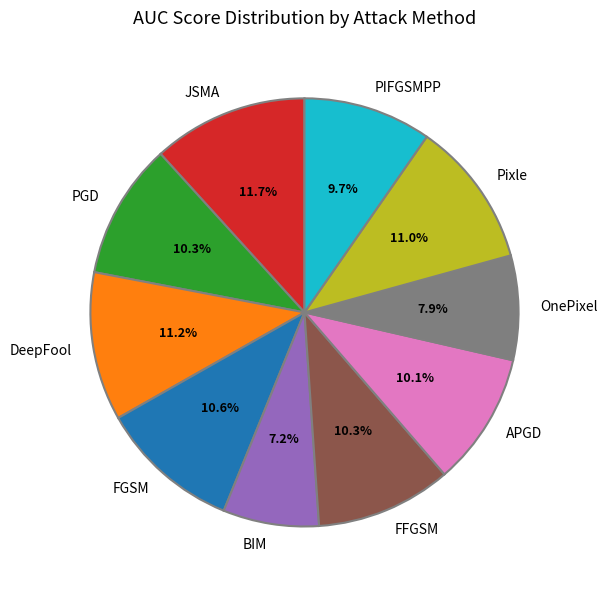

Between FGSM and DeepFool, which is larger?

DeepFool